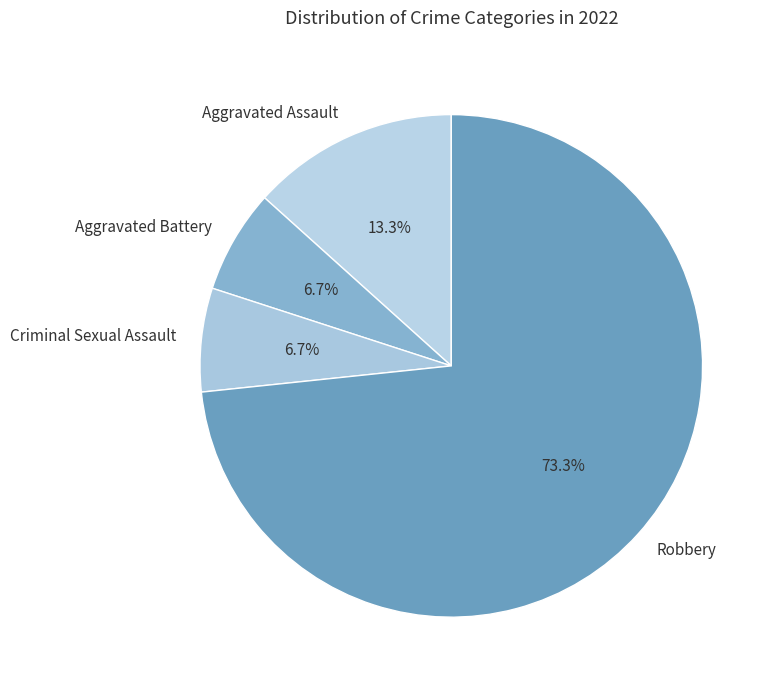

True or false: Aggravated Battery accounts for 7% of the total.

True